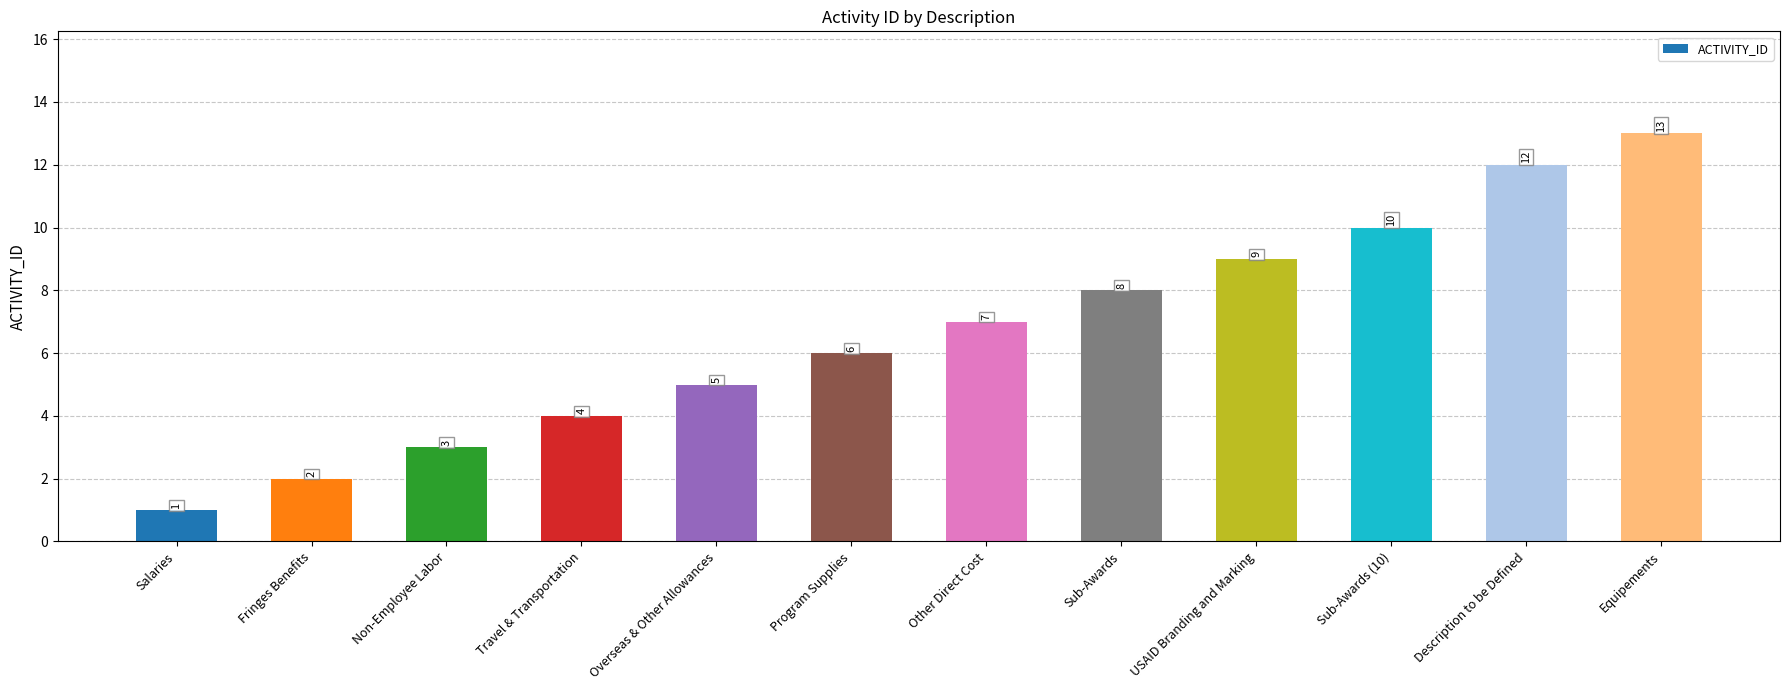

Approximately how many times larger is the value at Fringes Benefits compared to USAID Branding and Marking?

0.2